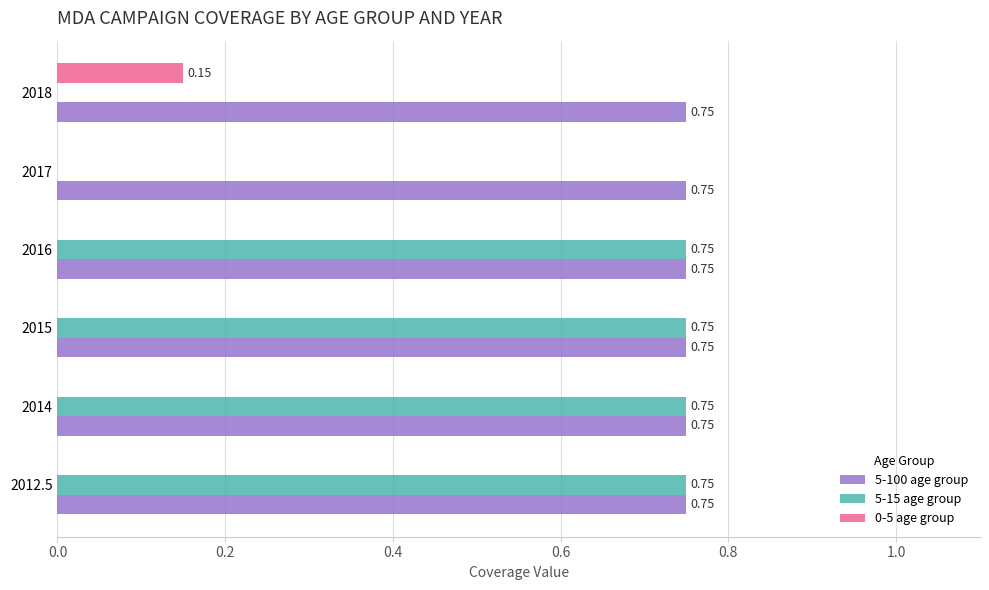

What are all the series names shown in the legend?

5-100 age group, 5-15 age group, 0-5 age group